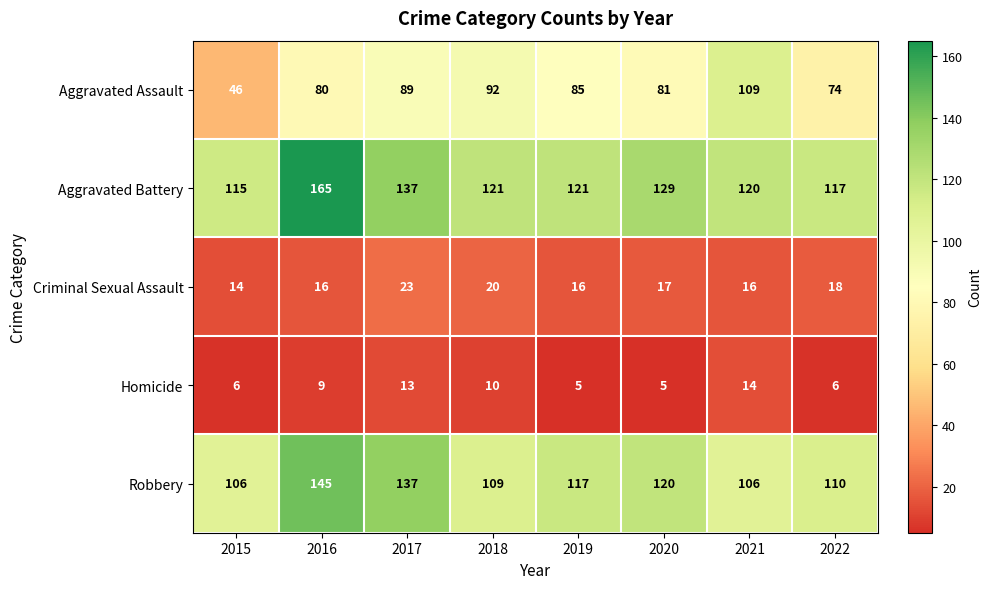

Is it true that Criminal Sexual Assault equals 18 at 2022?

True